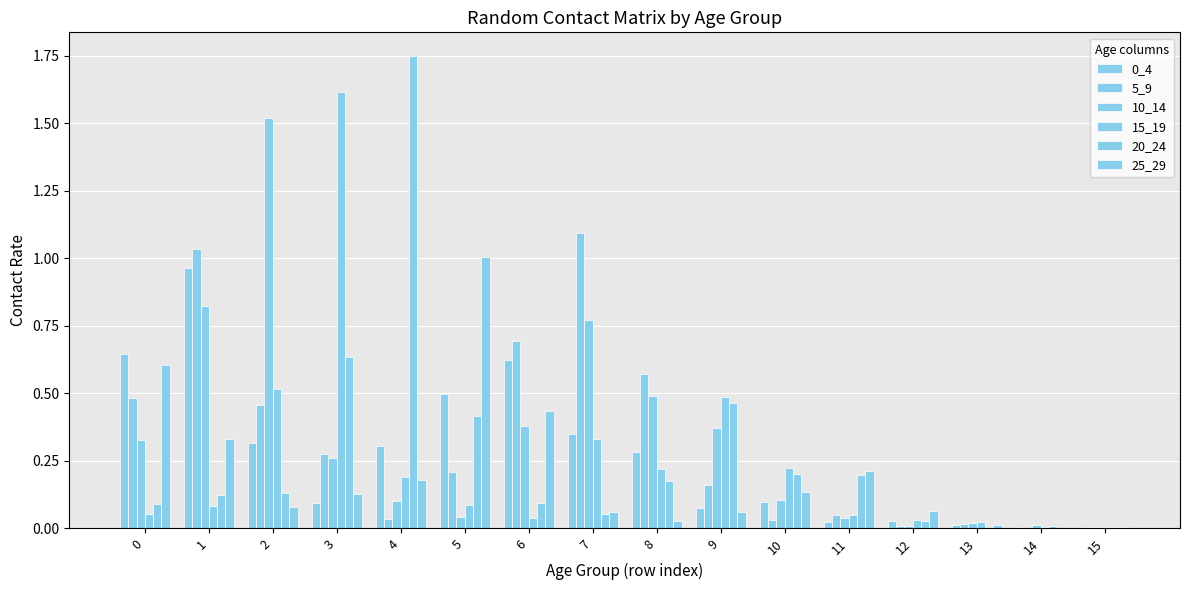

How many groups of bars are there?

16